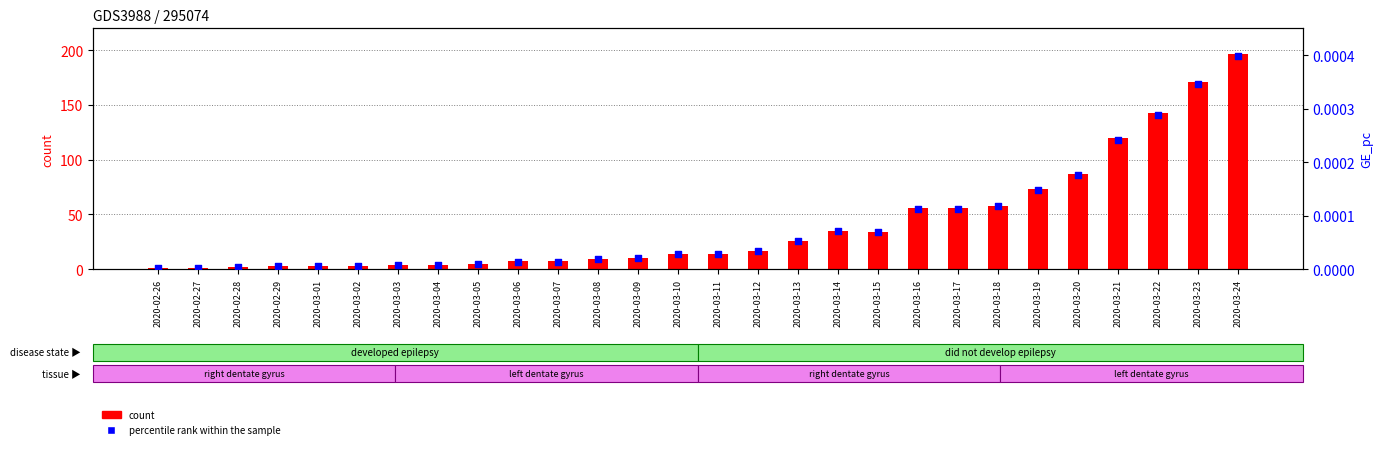

What is the total value across all series at 2020-03-01?

3.0